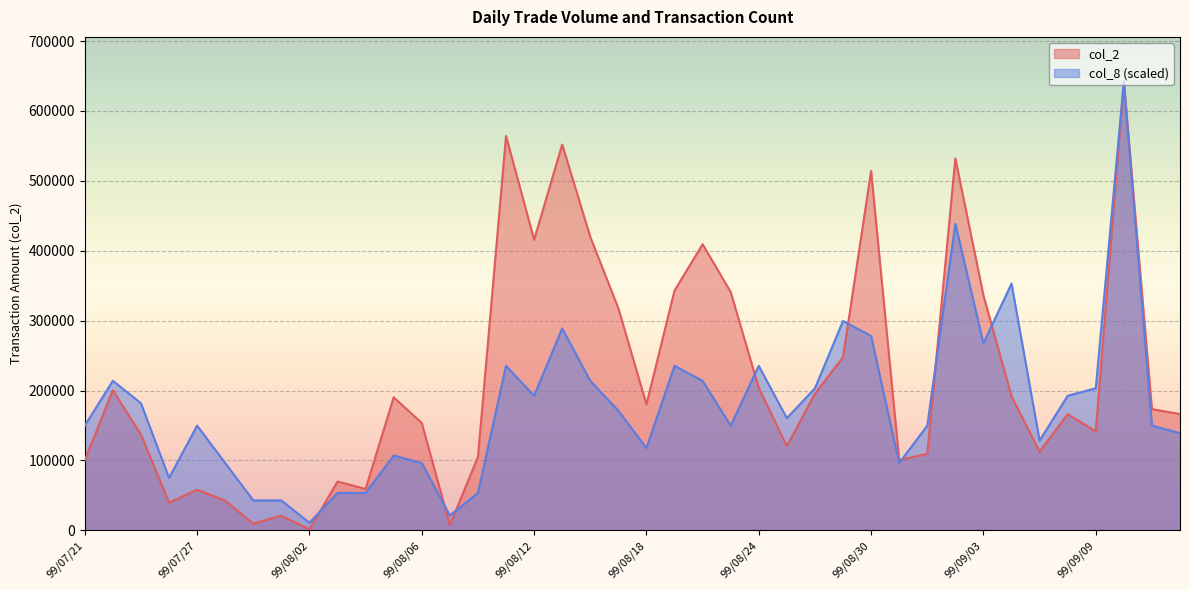

After their last crossing, which series has the higher values: col_2 or col_8?

col_8